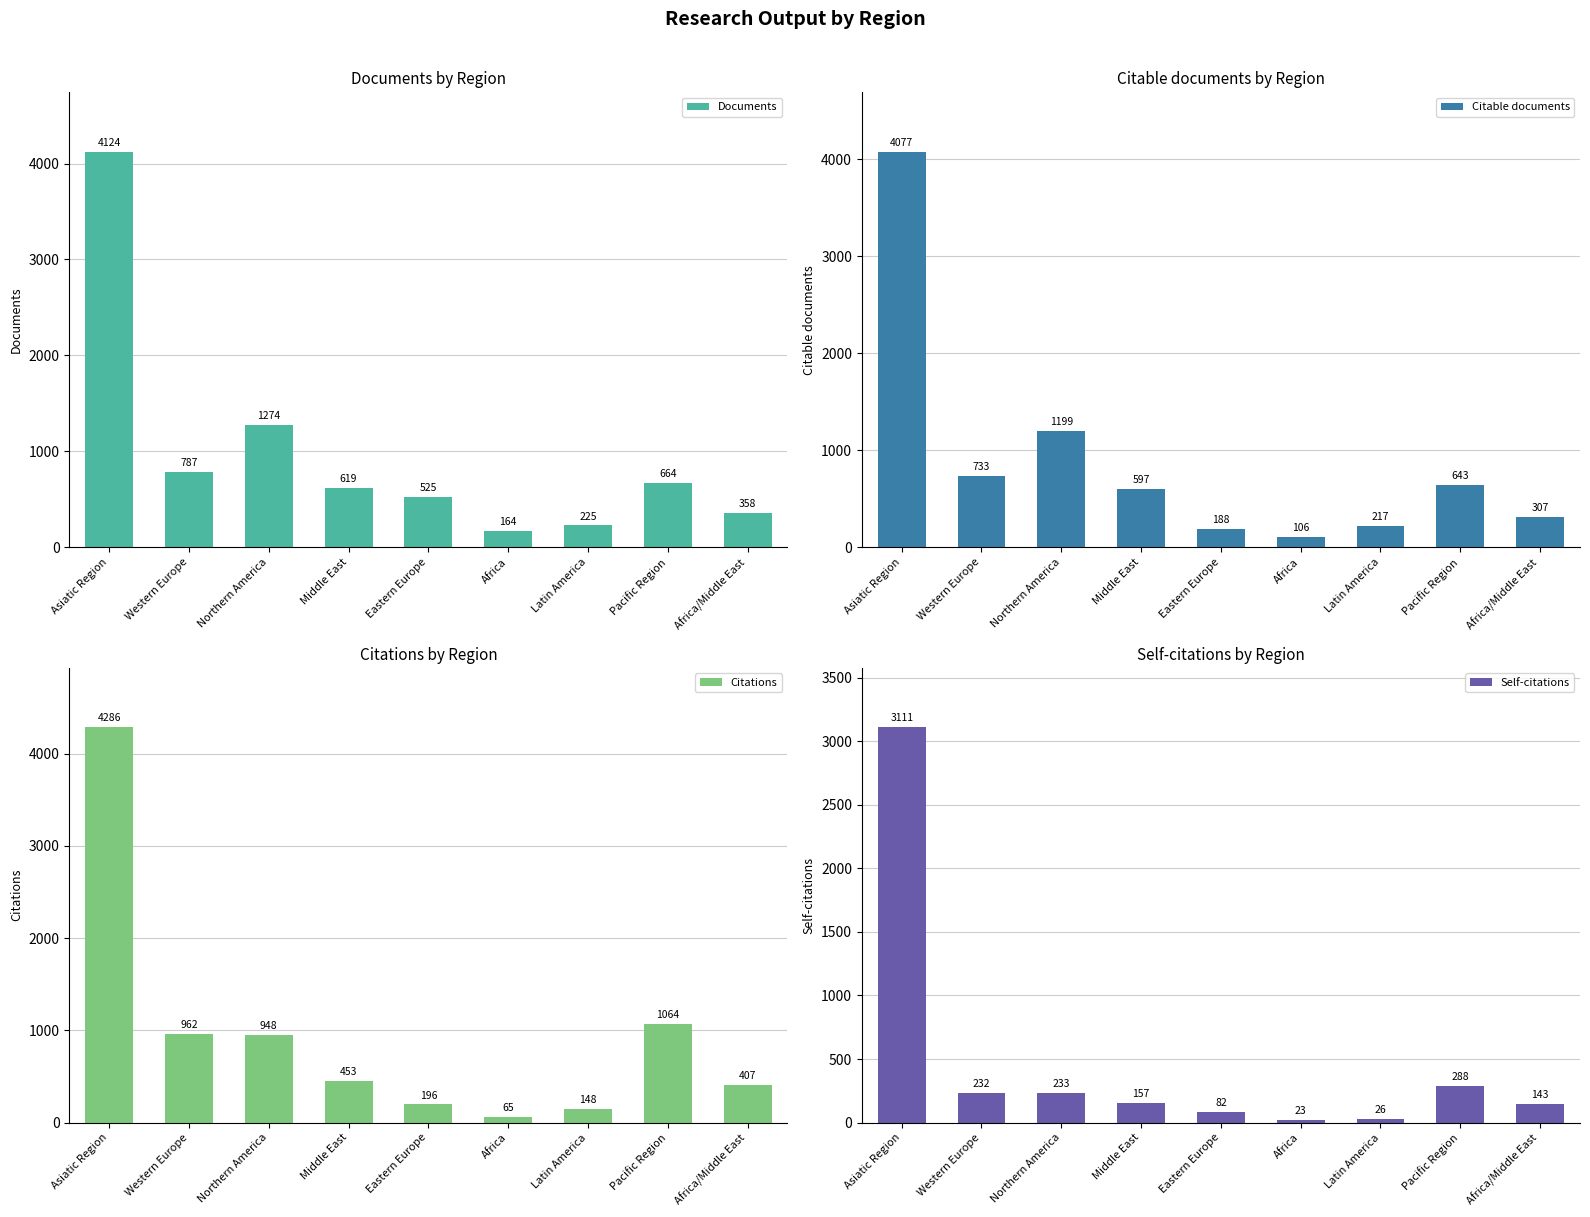

At Africa, list the series in order from largest to smallest.

Documents, Citable documents, Citations, Self-citations